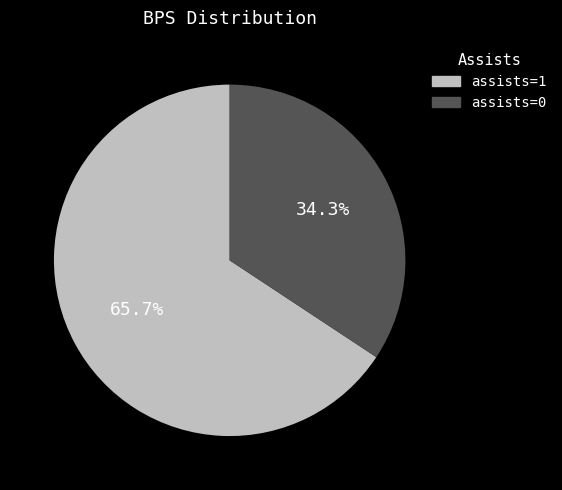

What percentage is NOT represented by assists=1?

34.3%